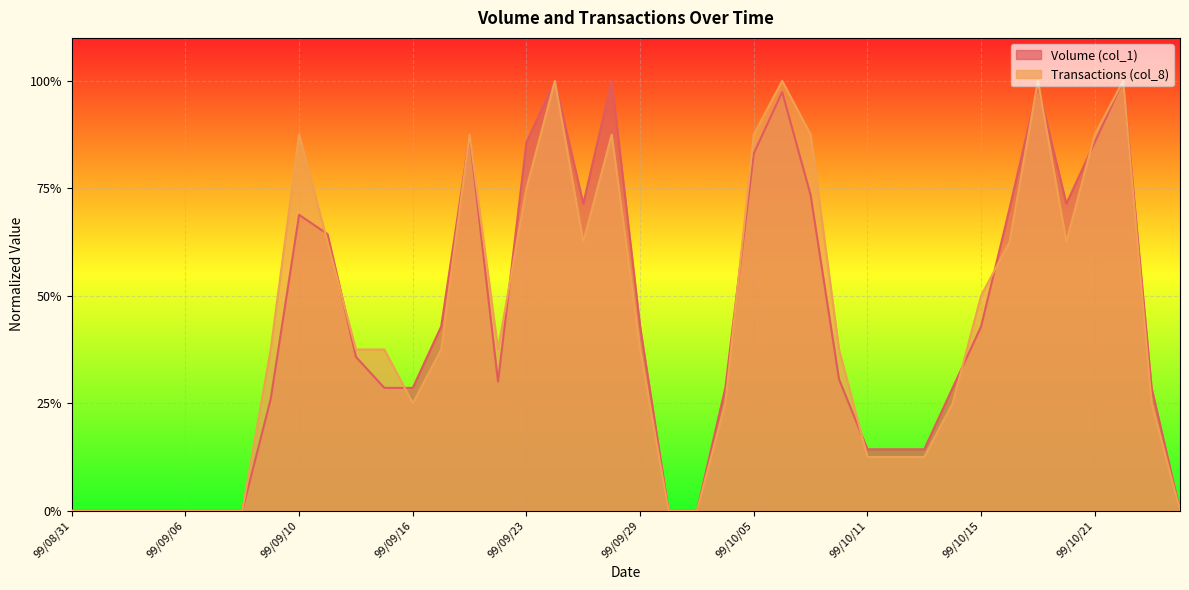

How many lines are shown in the chart?

2